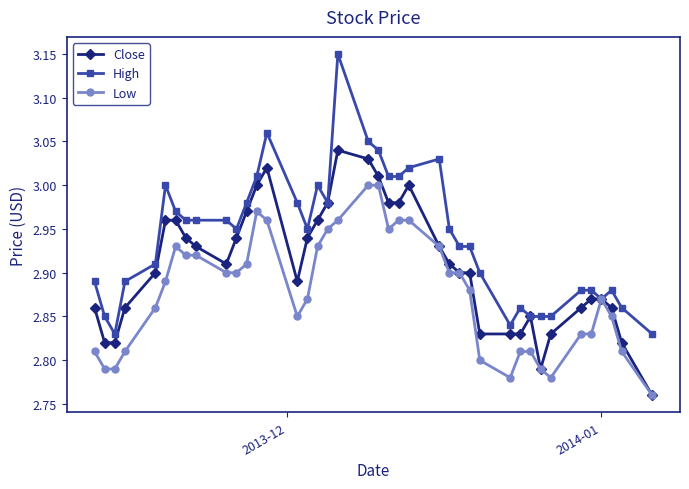

How many categories are shown in the chart?

40